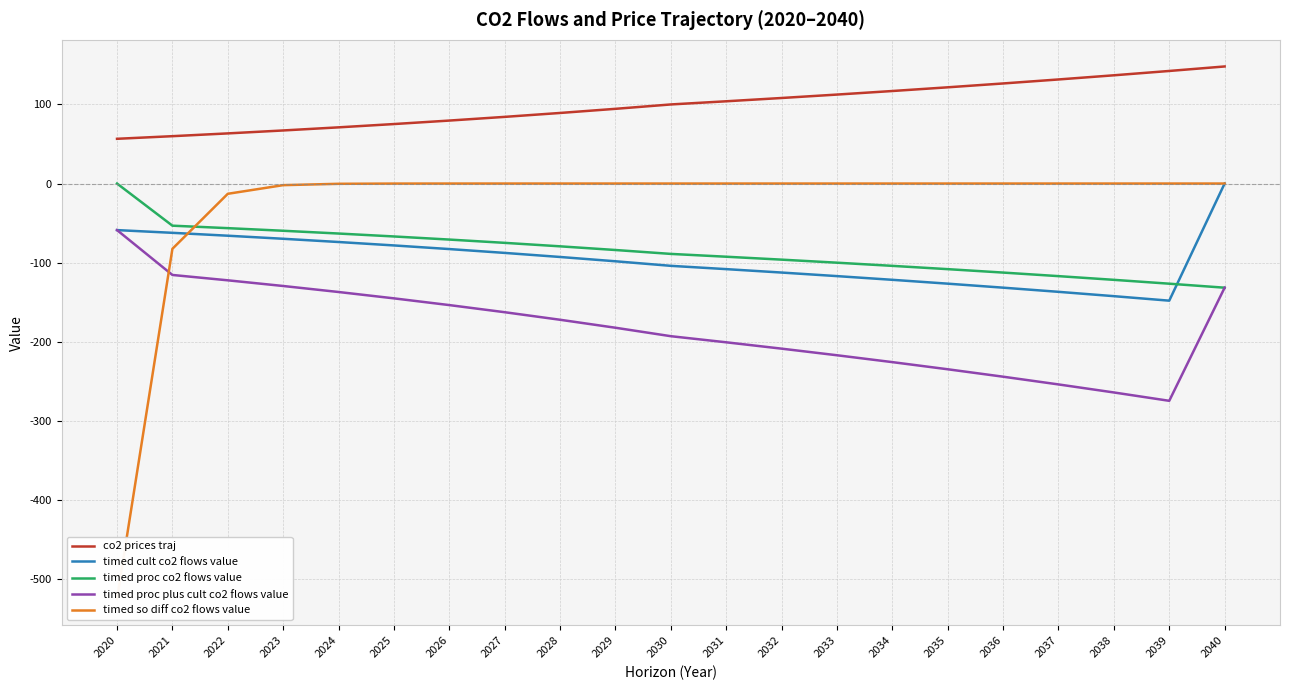

What is the value of the timed cult co2 flows value point at the 16th from the left?

-126.6